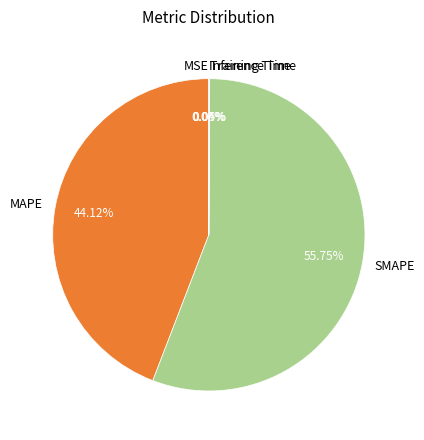

Approximately how many times larger is the value at SMAPE compared to MAPE?

1.3